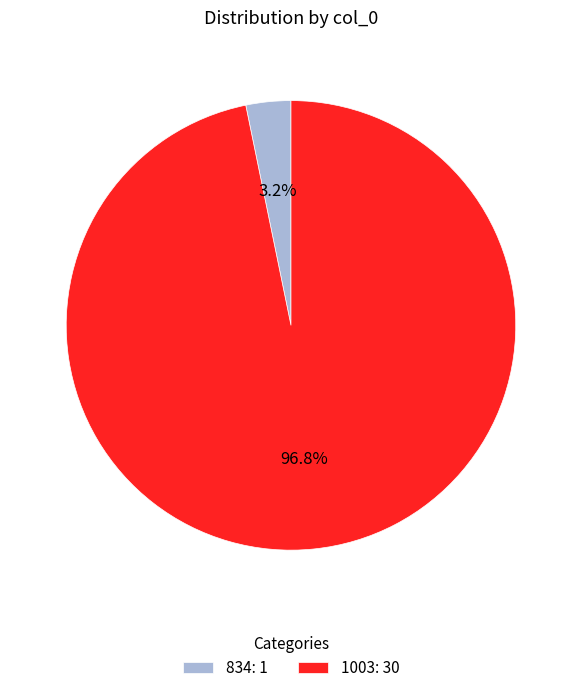

What percentage is NOT represented by 1003?

3.2%